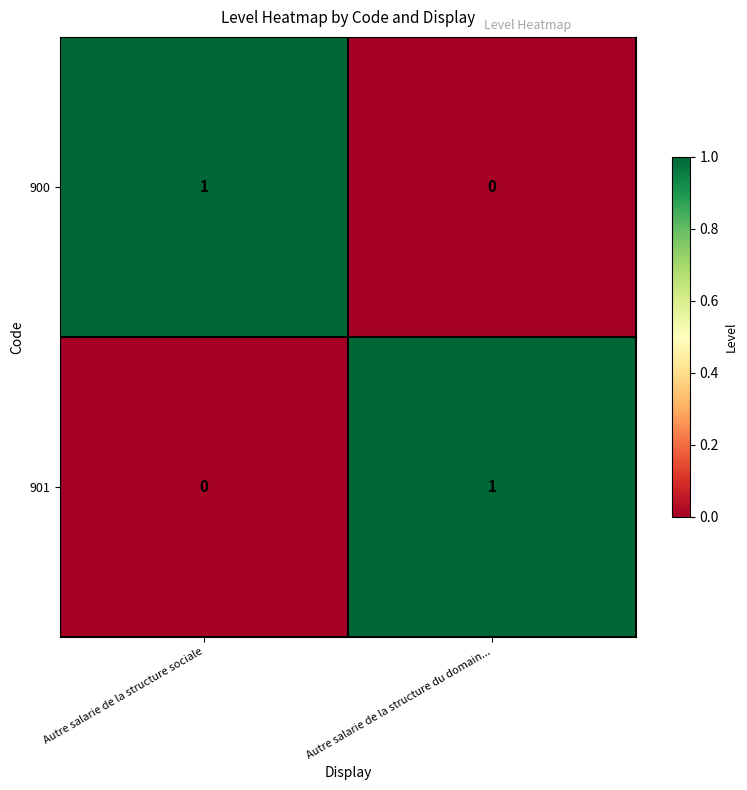

Rank the categories by 900 value from highest to lowest.

Autre salarie de la structure sociale, Autre salarie de la structure du domain...